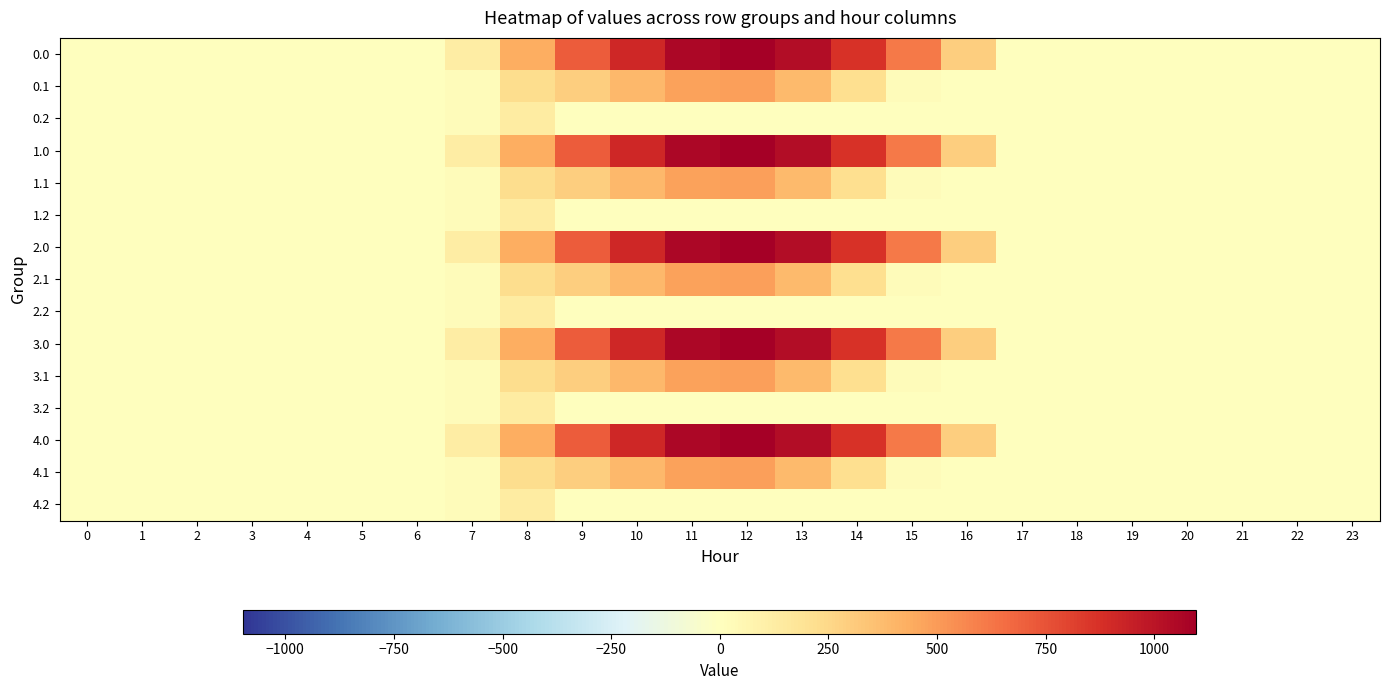

Which category has the highest value across all series?

12